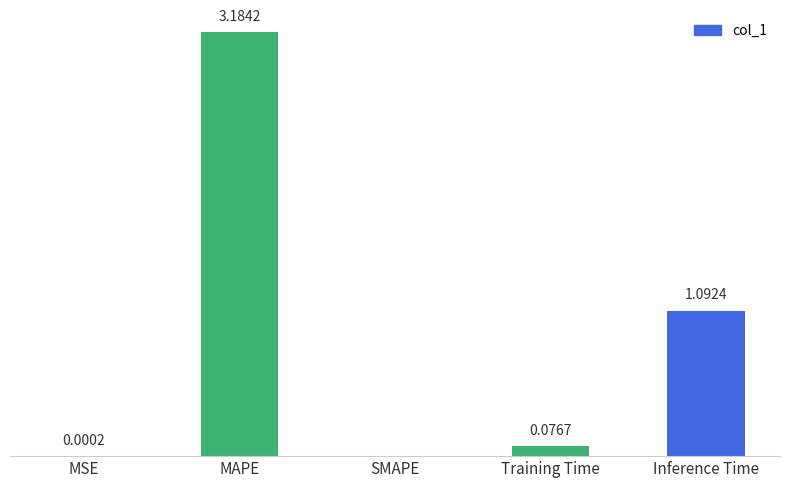

Does the chart contain stacked bars?

No